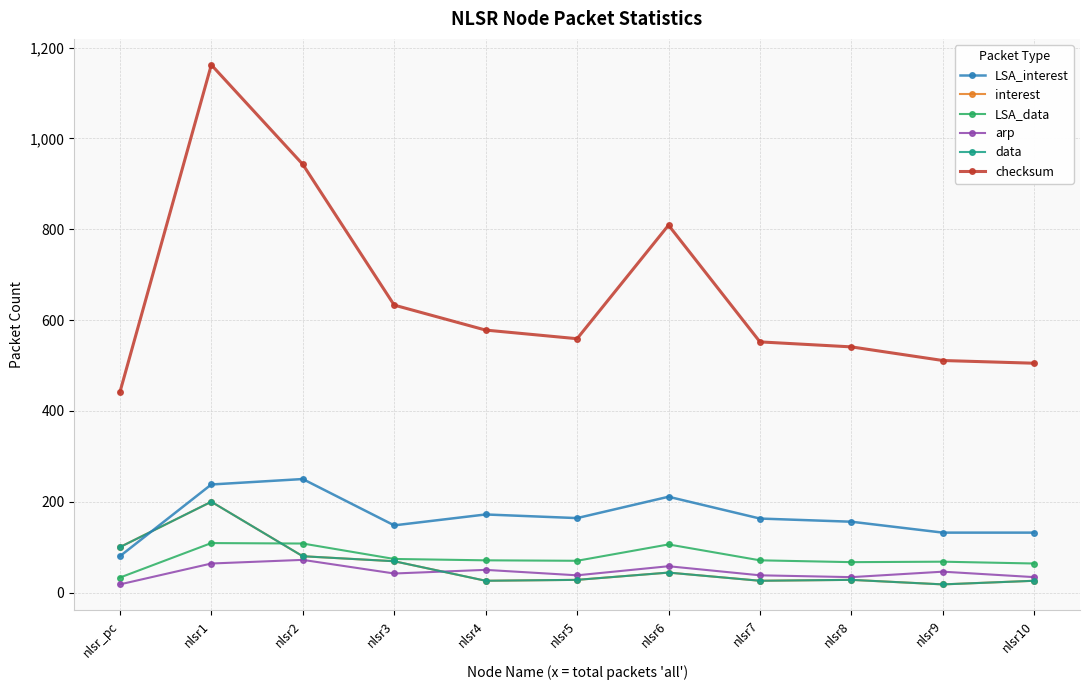

Is this an area chart (filled region under the line)?

No